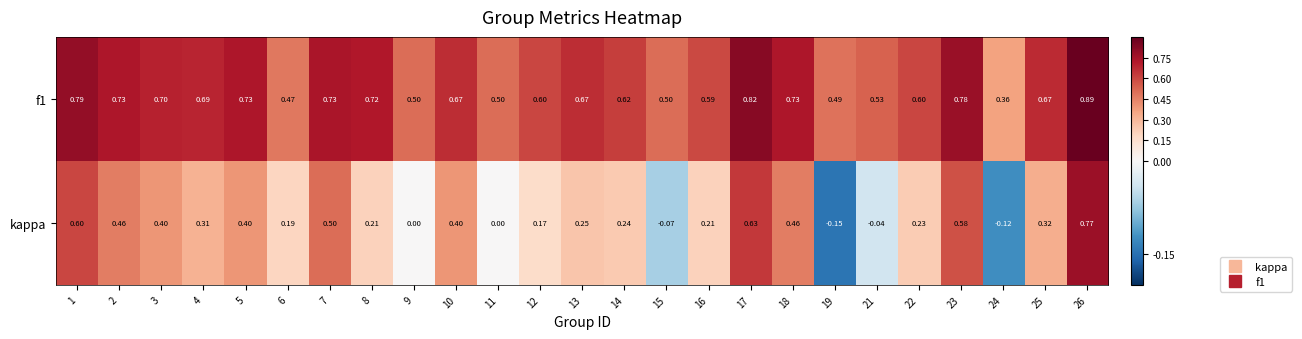

Which series changed the most between 5 and 15?

kappa